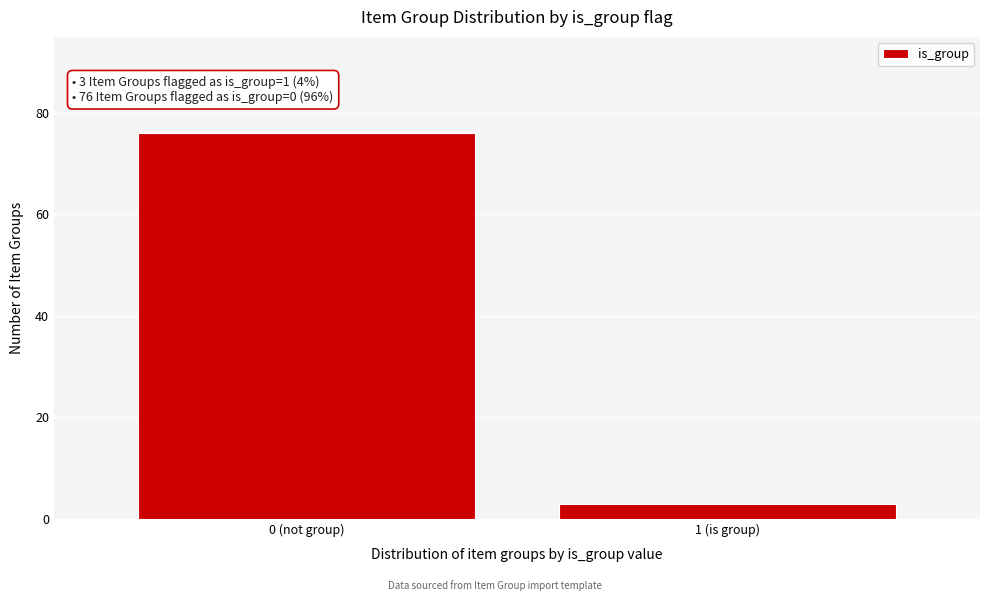

Reading left to right, list all the values displayed in this chart.

0 (not group)=76	1 (is group)=3